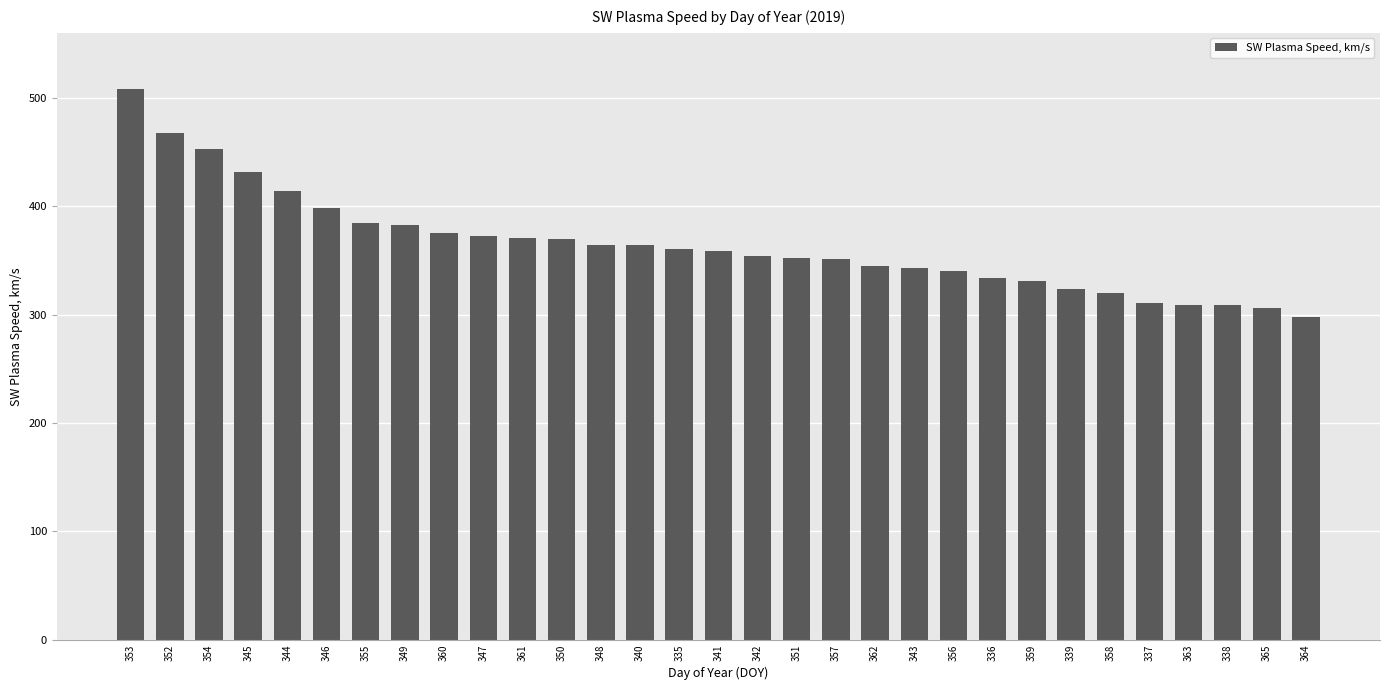

What is the difference between the maximum and minimum values?

210